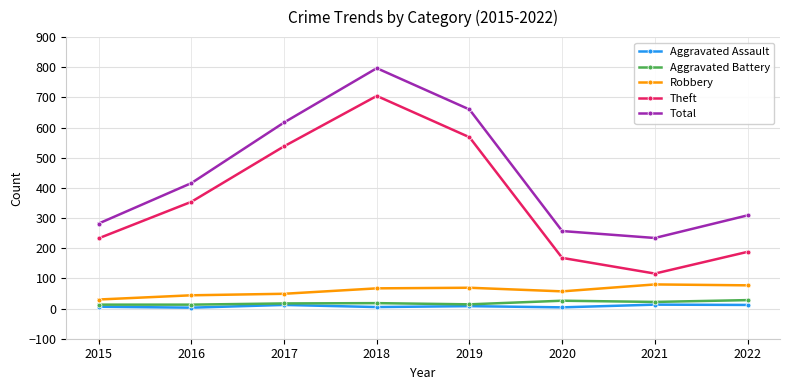

What is the average value of the Aggravated Assault series?

8